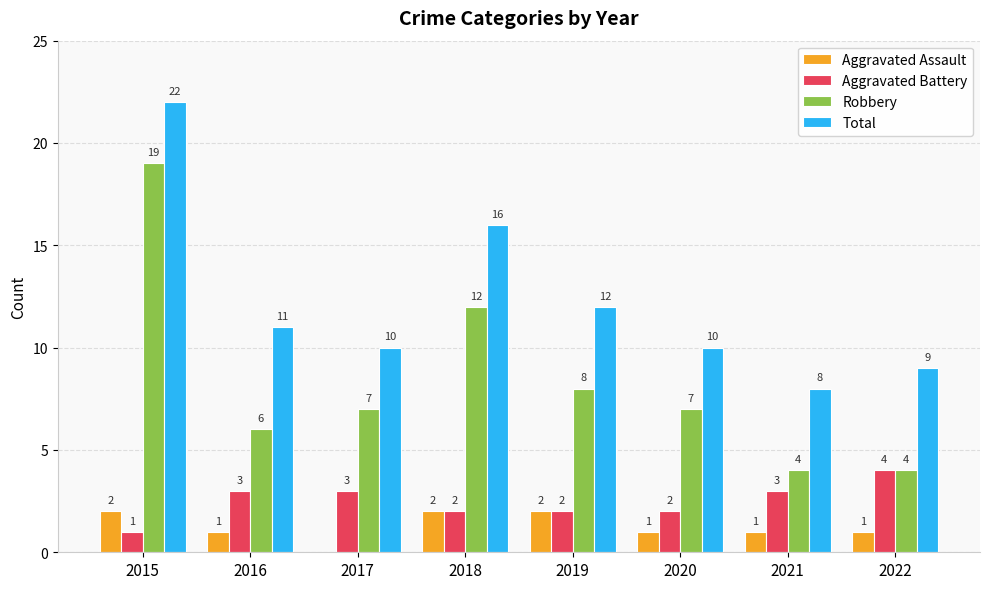

Is the value of Robbery at 2016 greater than the value of Total at 2022?

No